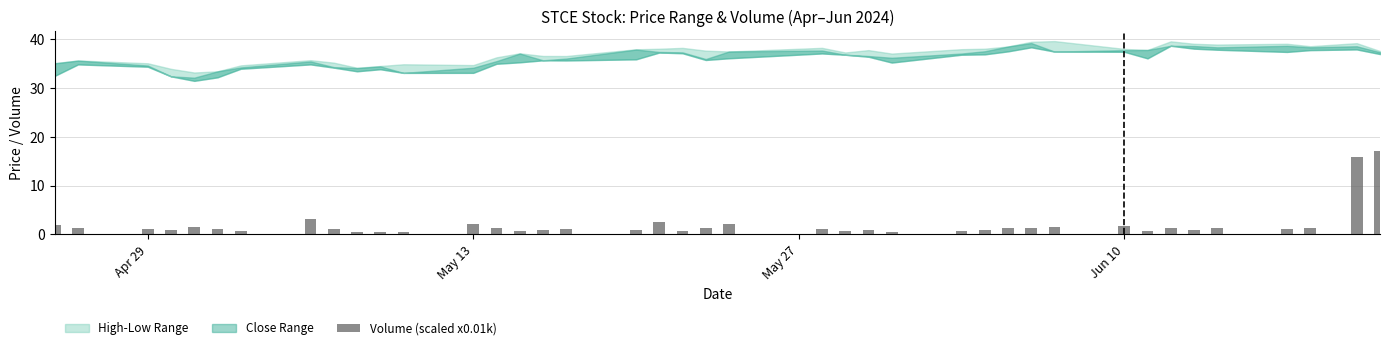

What is the value of the 40th bar from the left?

17.1